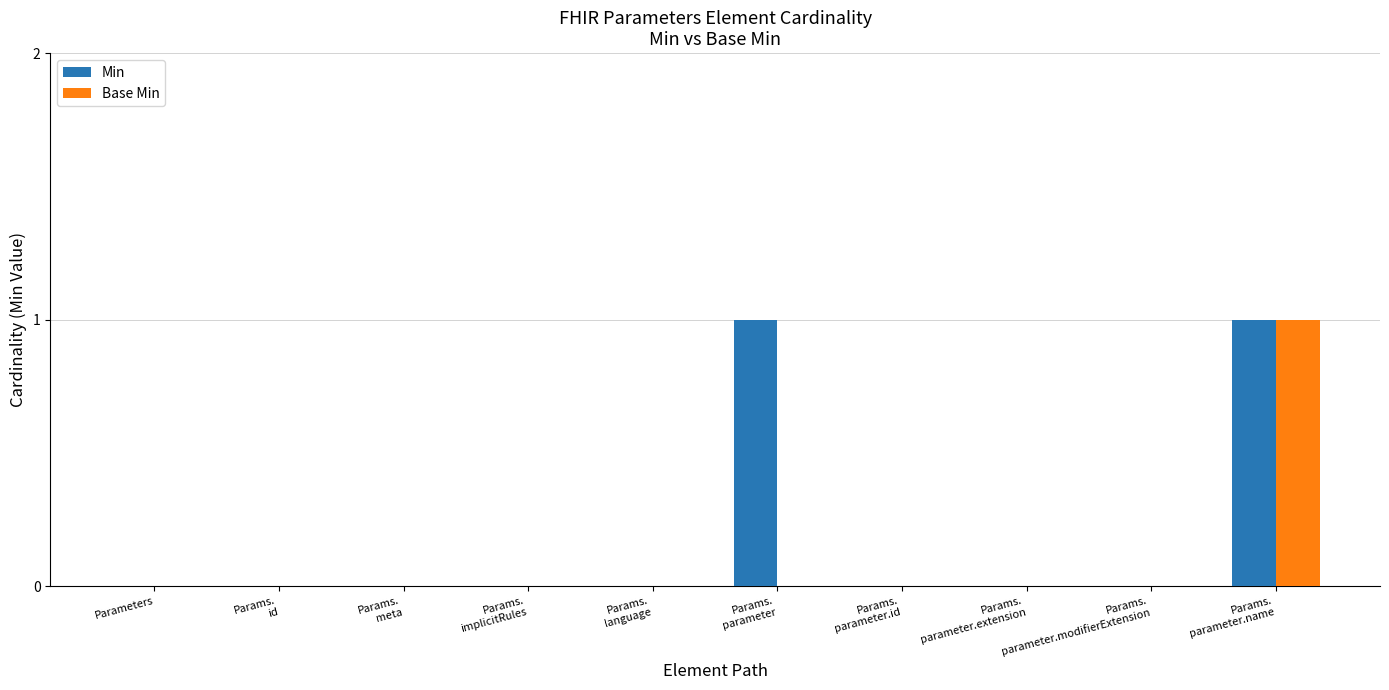

Which series has the largest total across all categories?

Min